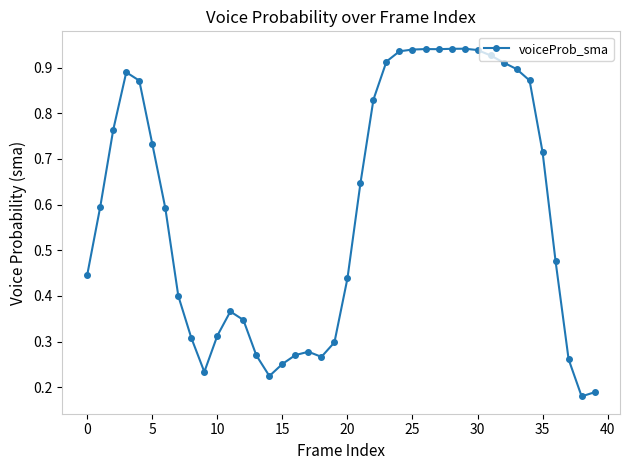

True or false: the data has more than 1 interior local peaks.

True